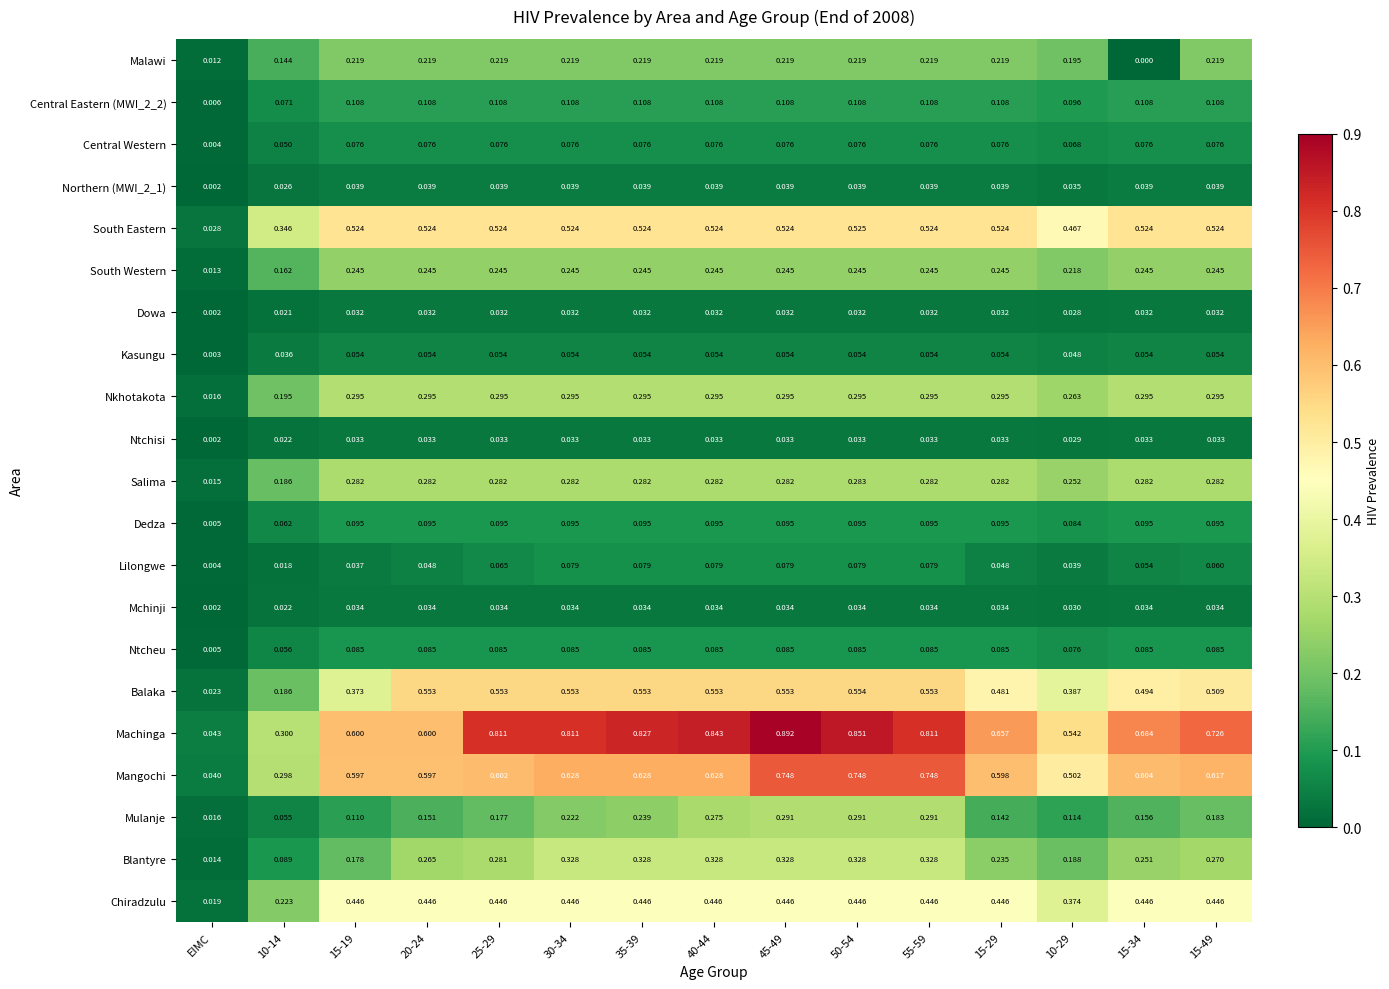

Is the value of Lilongwe at EIMC greater than the value of Ntcheu at 50-54?

No